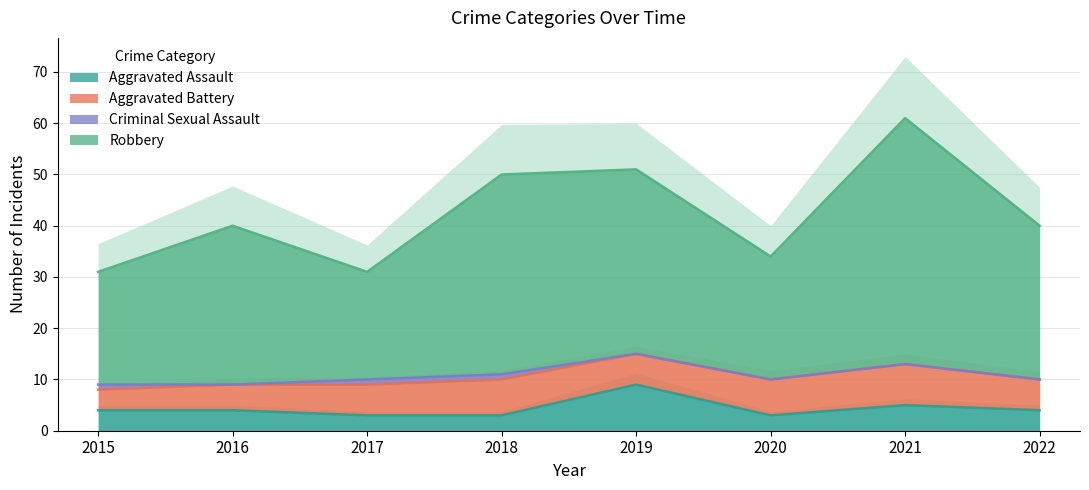

At which label does Aggravated Assault reach its peak?

2019